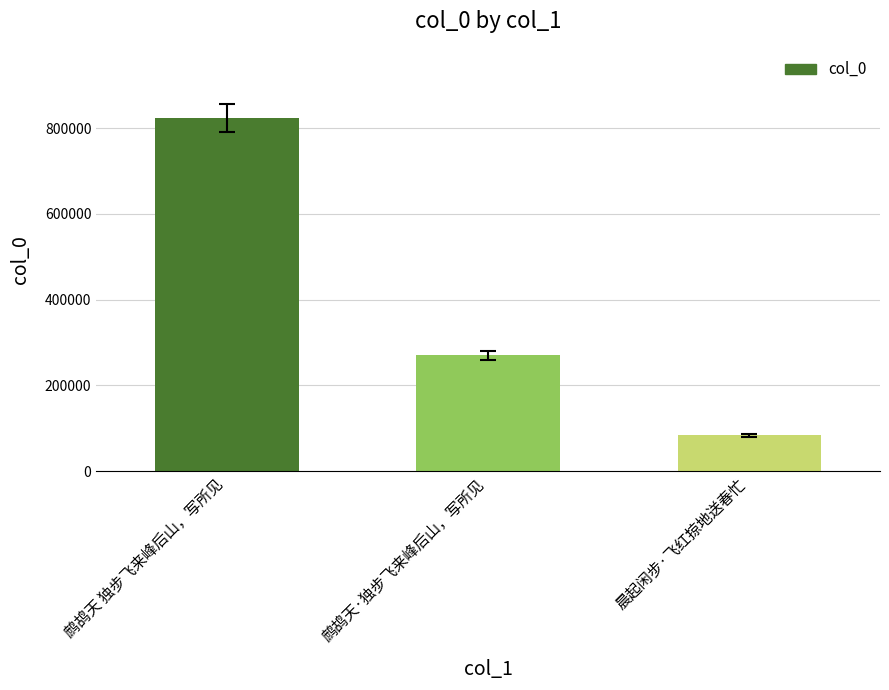

Reading right to left, list all the values displayed in this chart.

晨起闲步·飞红掠地送春忙=84119	鹧鸪天·独步飞来峰后山，写所见=270072	鹧鸪天 独步飞来峰后山，写所见=823734